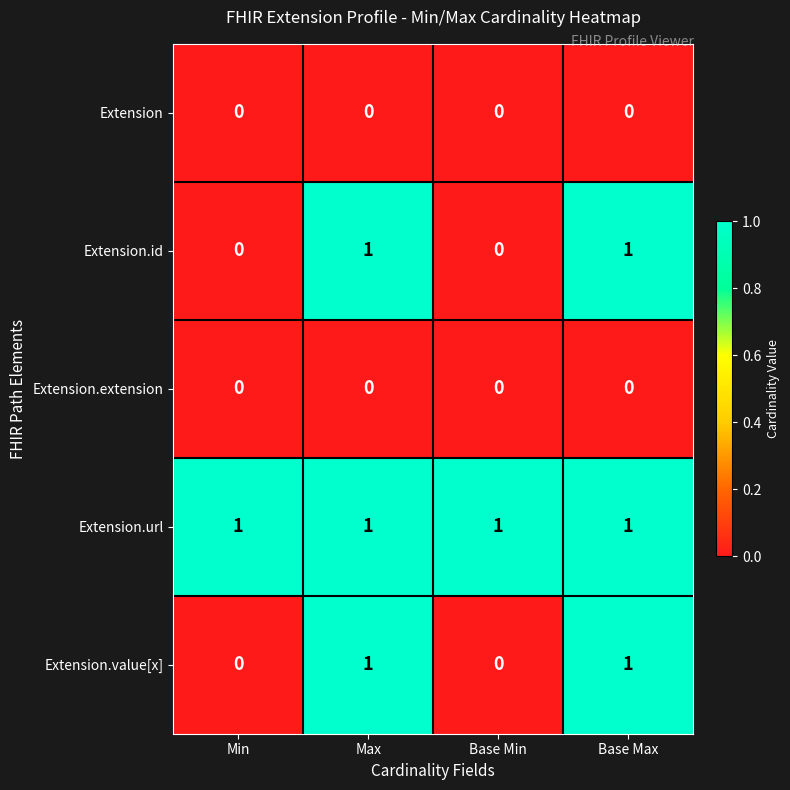

Reading left to right, list all the values displayed in this chart.

Extension: 0	0	0	0
Extension.id: 0	1	0	1
Extension.extension: 0	0	0	0
Extension.url: 1	1	1	1
Extension.value[x]: 0	1	0	1